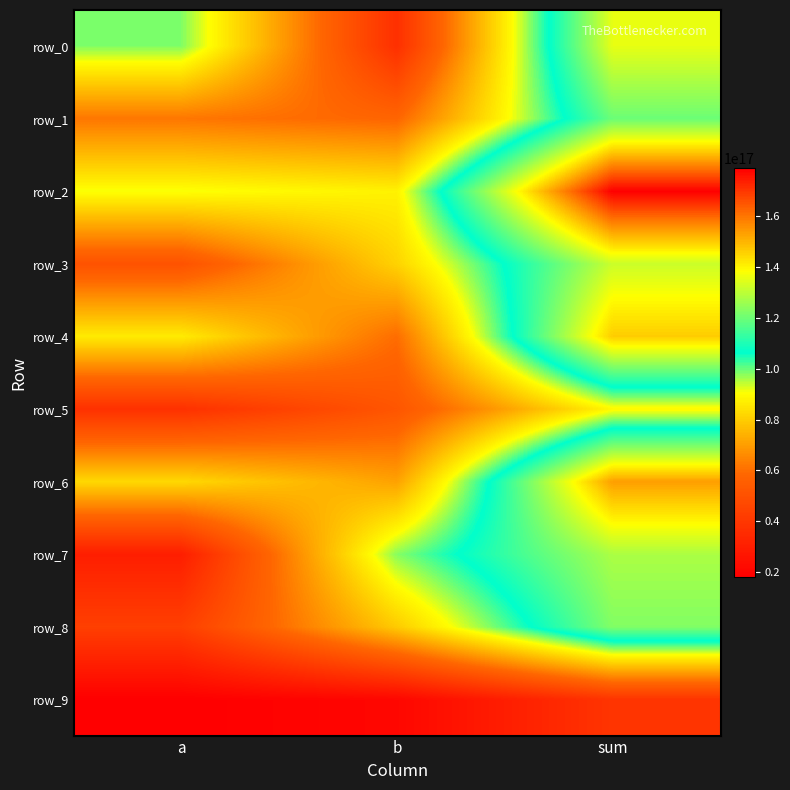

Count the row_6 values in the range 71023679091766288 to 153628162360209440.

3